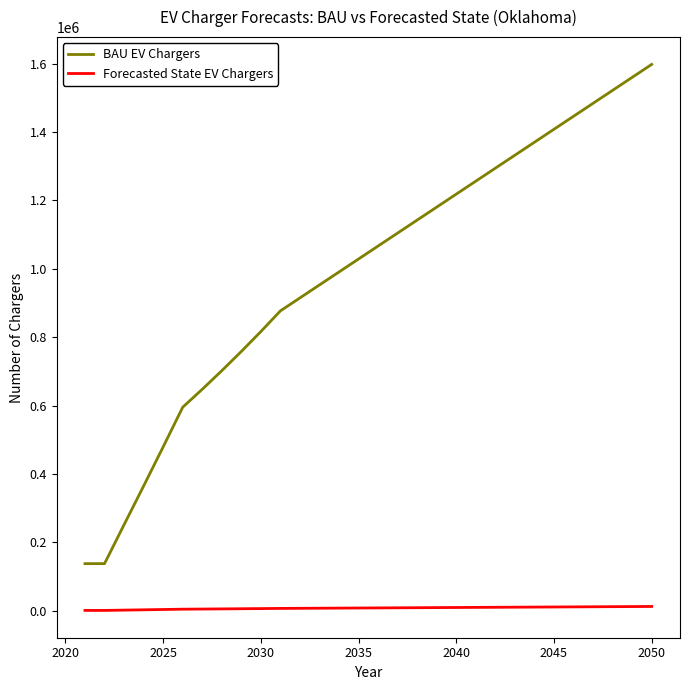

True or false: BAU EV Chargers and Forecasted State EV Chargers cross at least once.

False